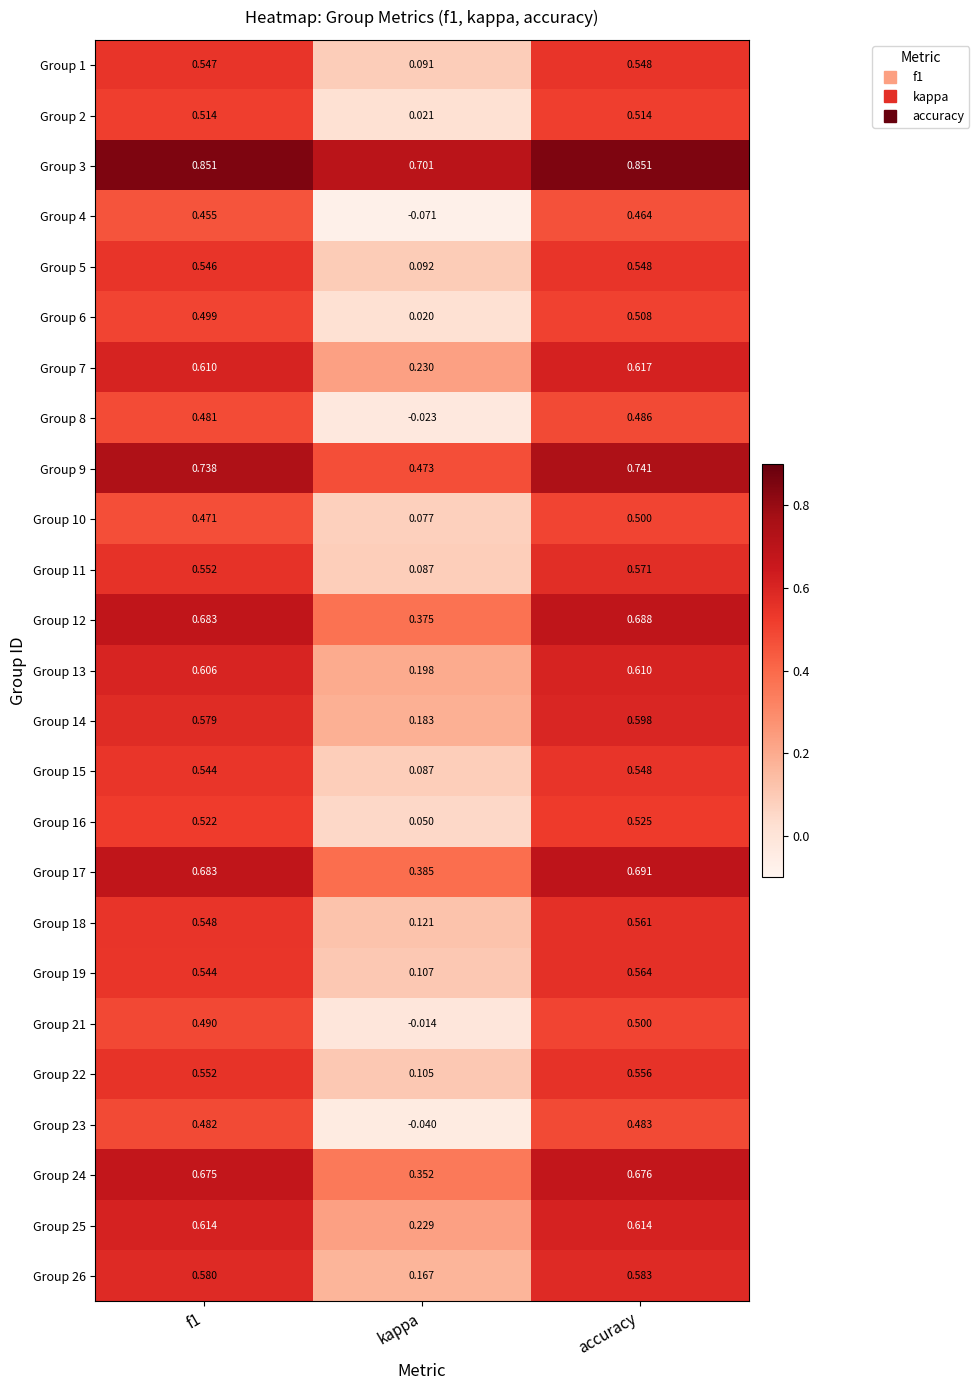

Is the value of Group 17 at accuracy greater than the value of Group 9 at kappa?

Yes